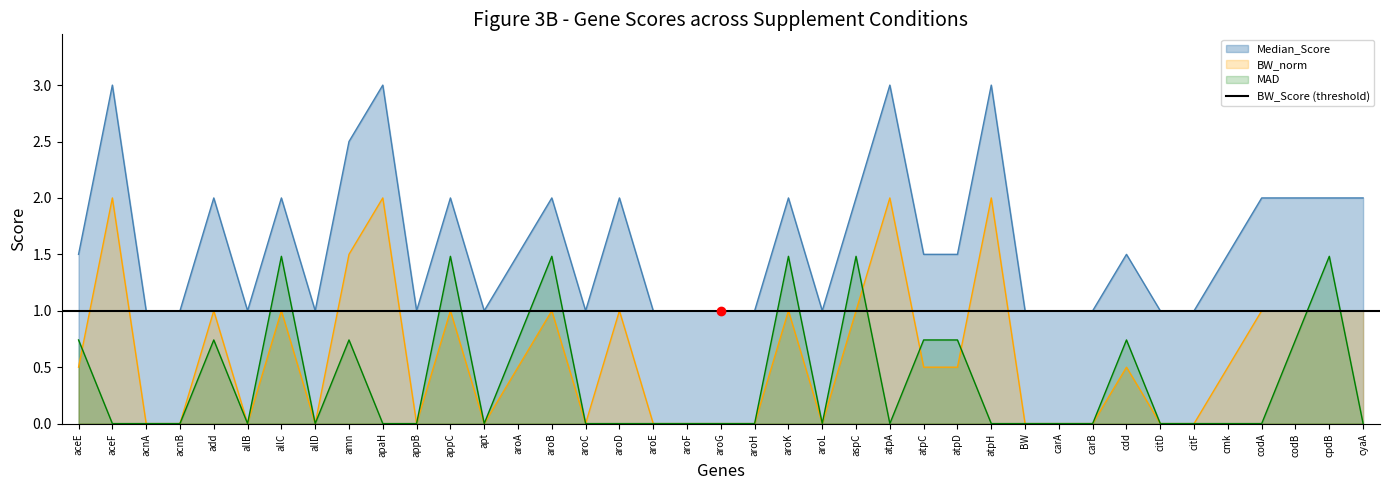

What position from the left is atpH?

28